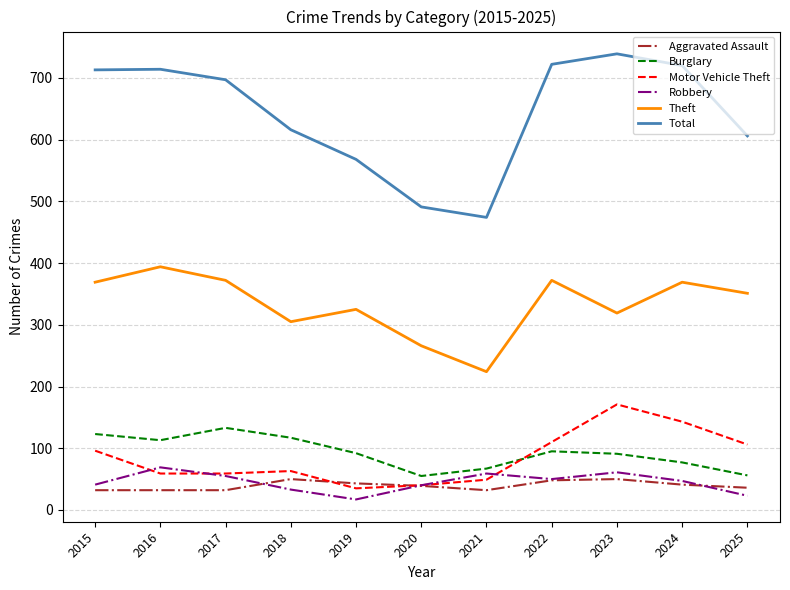

At which label does Robbery first exceed 47?

2016